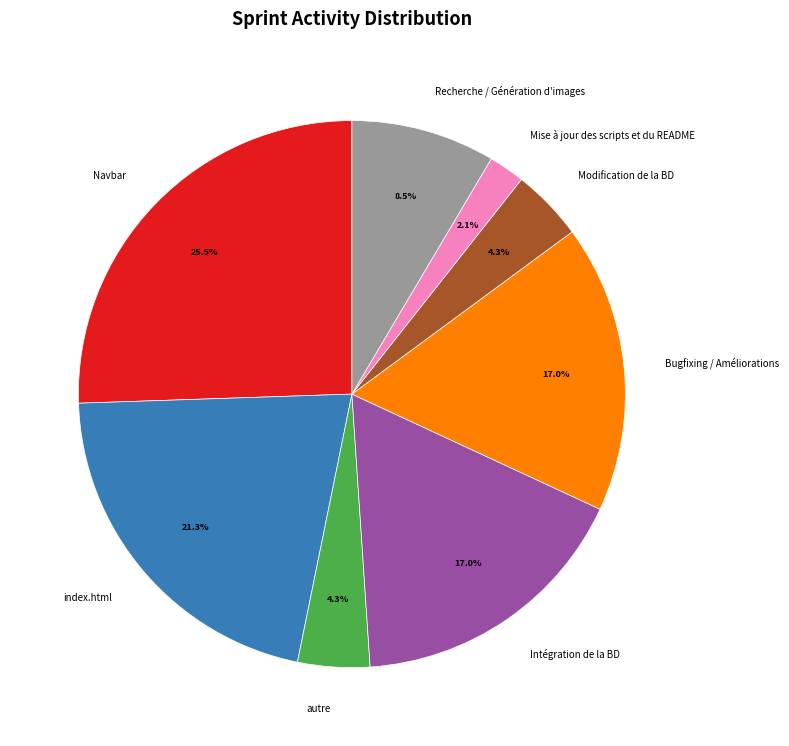

Is the sum of autre and Navbar greater than half?

No